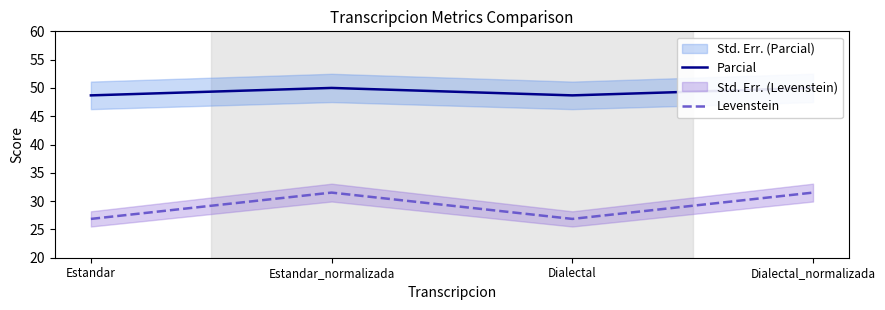

Between Dialectal_normalizada and Estandar_normalizada, which is larger?

Dialectal_normalizada